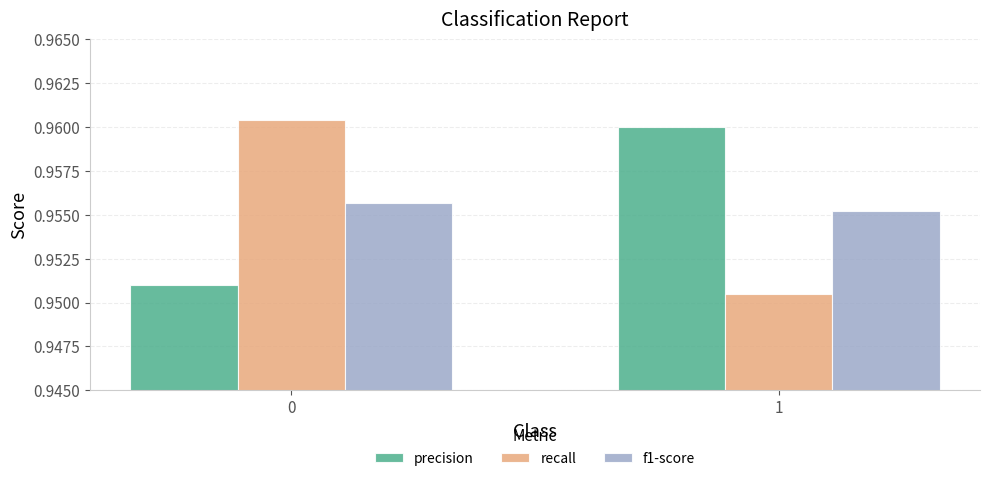

Is it true that f1-score equals 0.3 at 1?

False